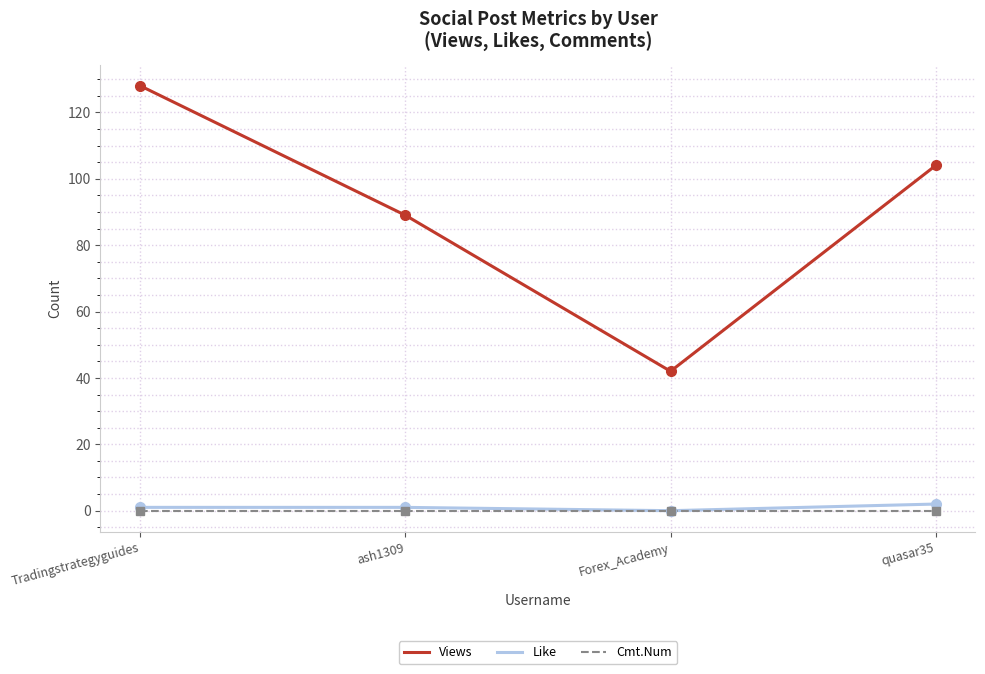

Count the number of categories in the chart.

4